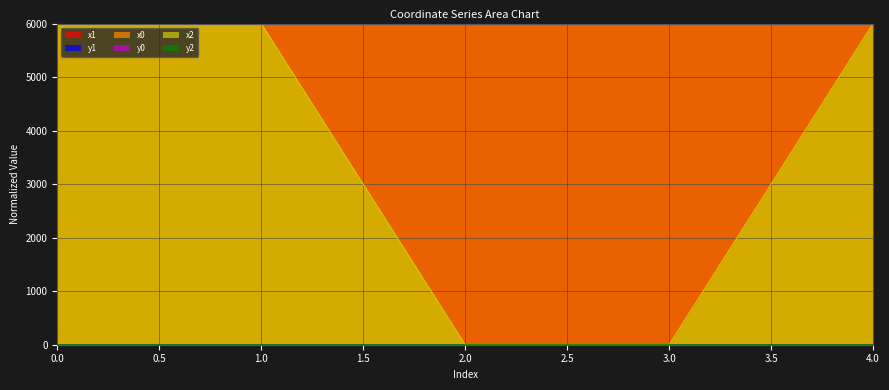

Reading left to right, list all the values displayed in this chart.

x1: 0=5999.9	1=6000.0	2=5999.9	3=6000.0	4=6000.0
y1: 0=0.0	1=0.0	2=0.0	3=0.0	4=0.0
x0: 0=5999.9	1=6000.0	2=5999.9	3=6000.0	4=6000.0
y0: 0=0.0	1=0.0	2=0.0	3=0.0	4=0.0
x2: 0=5999.9	1=5999.9	2=0.0	3=0.0	4=5999.9